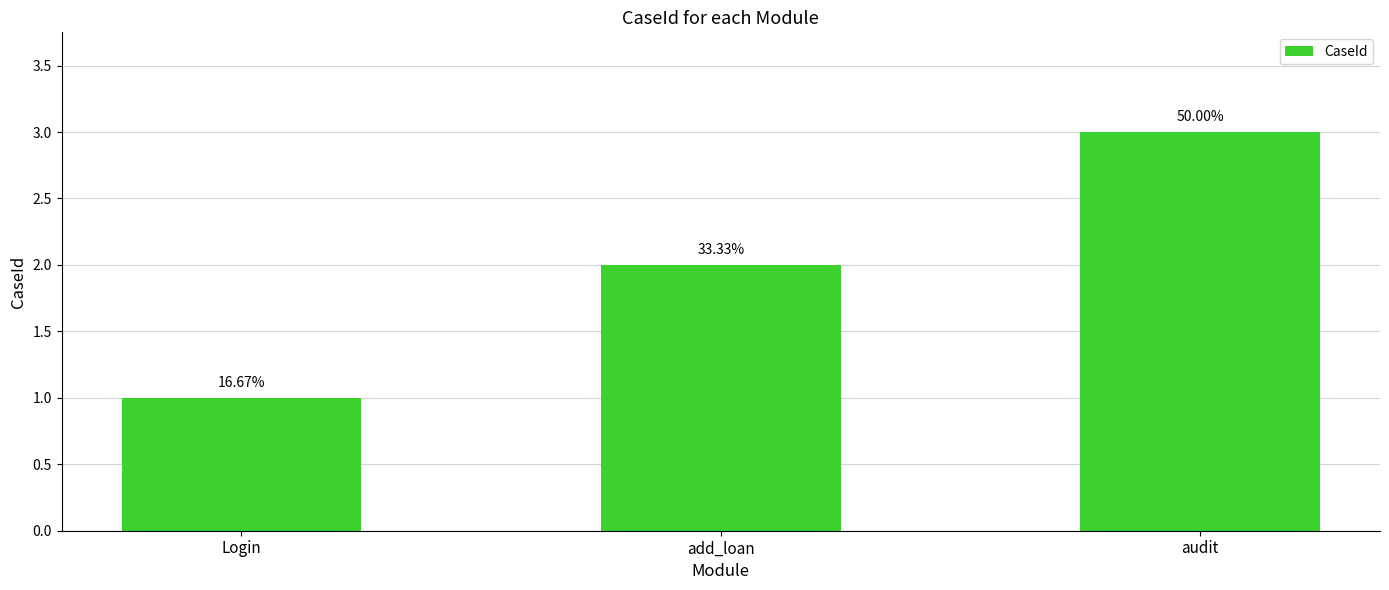

Reading left to right, list all the values displayed in this chart.

Login=1	add_loan=2	audit=3